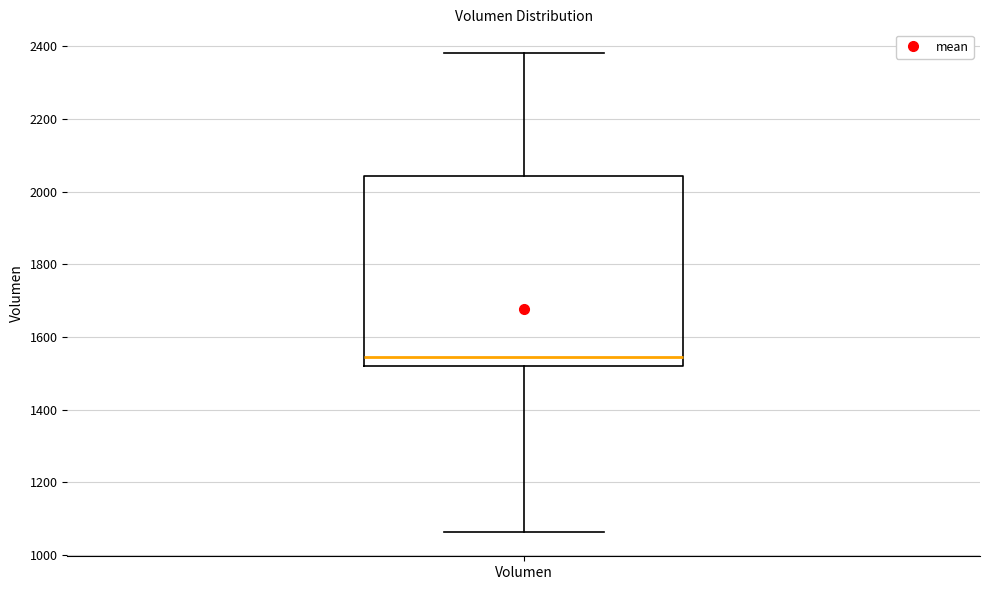

Transcribe this box plot: give where the median line is, the range the box spans, and where the two whiskers end, as read against the y-axis. The values are not printed on the chart, so give them approximately, as read against the axis.

median 1540, box 1520 to 2040, whiskers 1060 to 2380